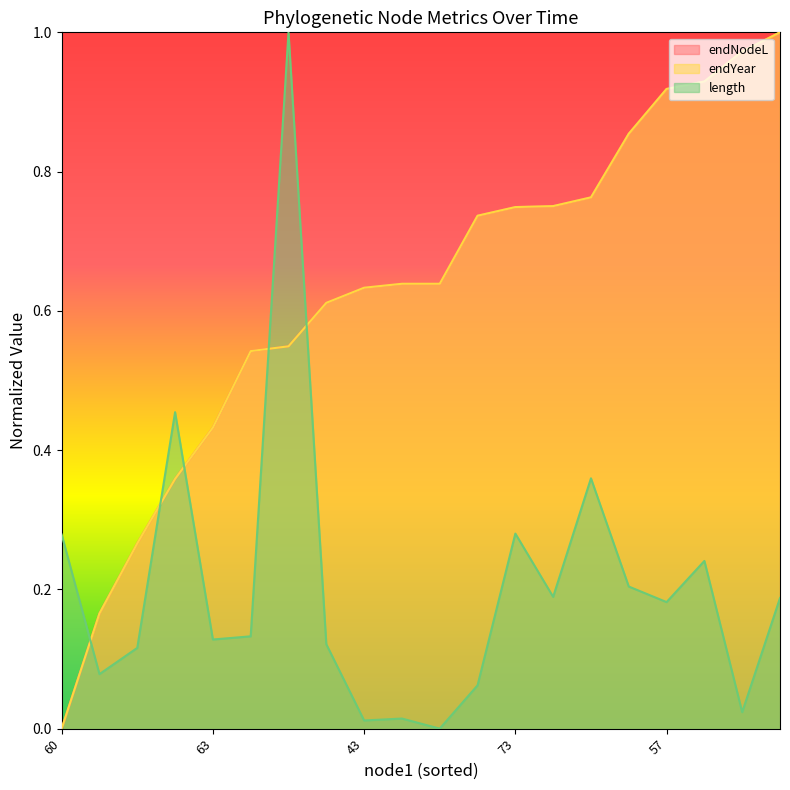

Which category has the lowest value across all series?

60